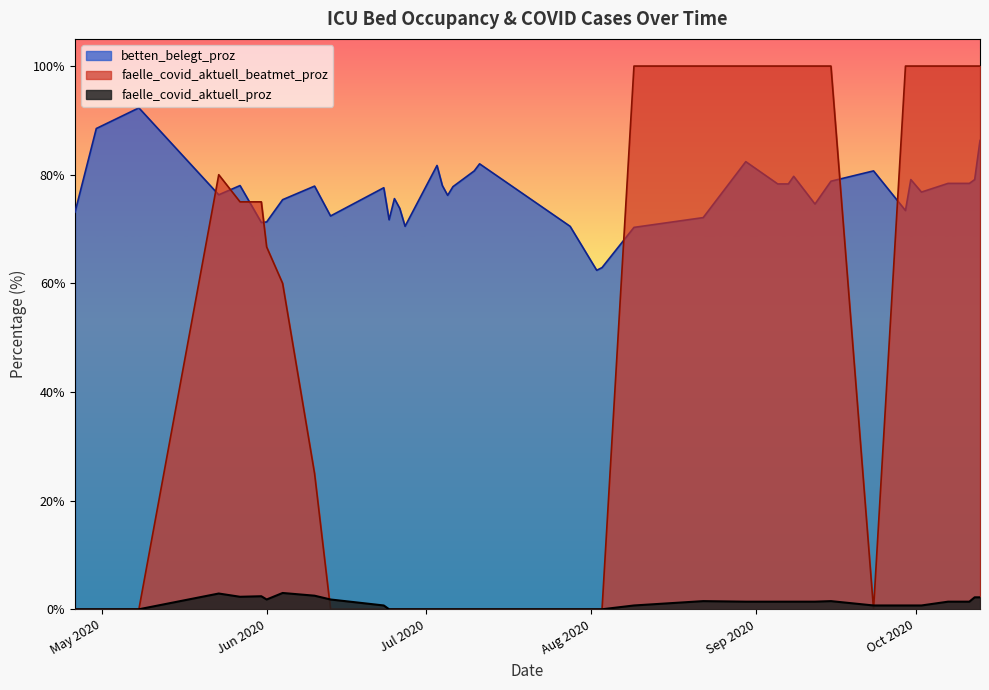

True or false: faelle_covid_aktuell_proz has more than 0 points higher than both neighbors.

True